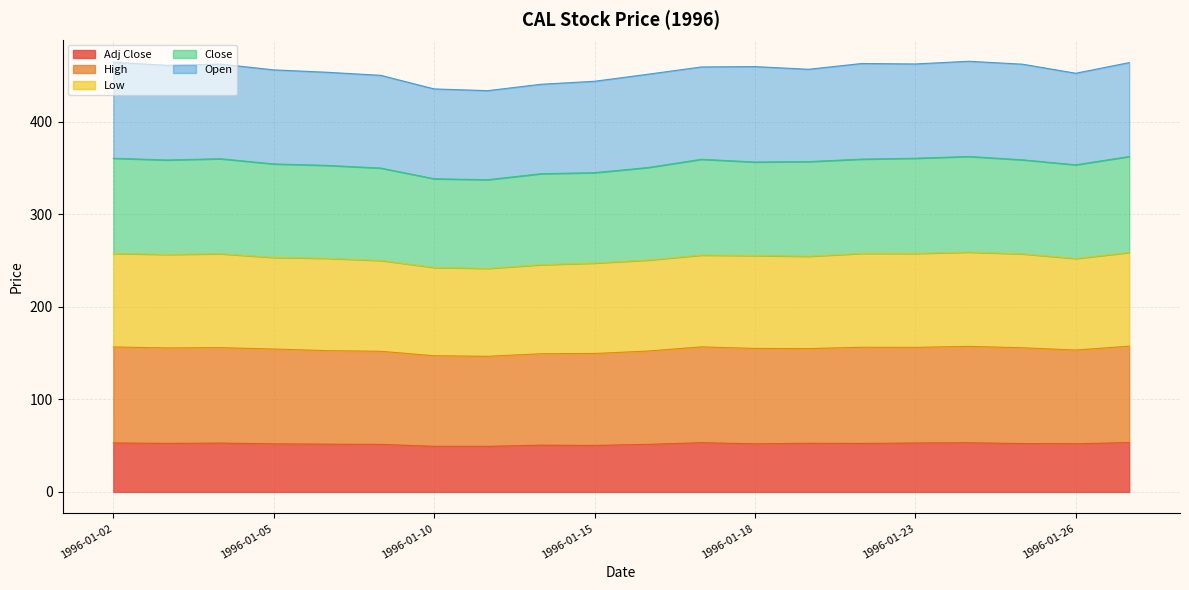

True or false: Adj Close and High cross at least once.

False